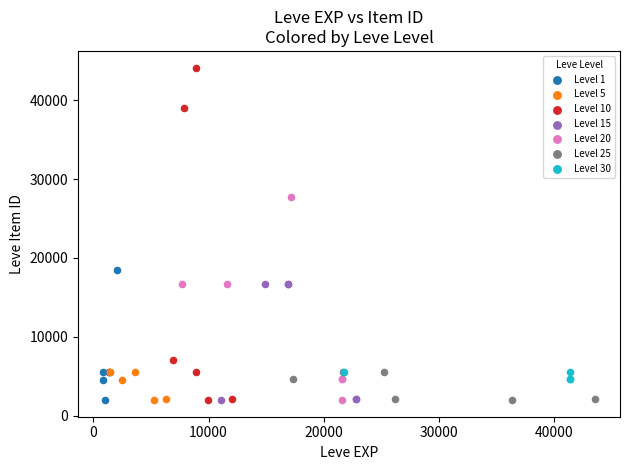

Which series reaches the maximum Y coordinate?

Level 10